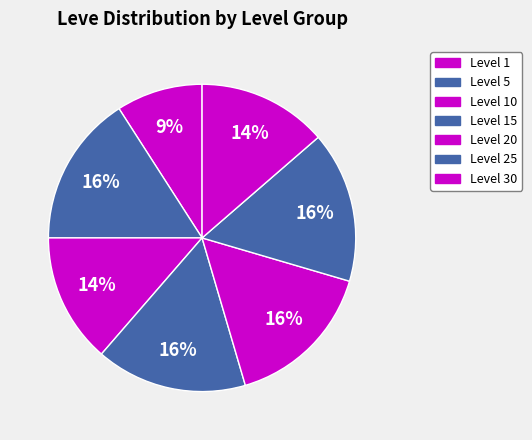

How many segments does this pie chart have?

7